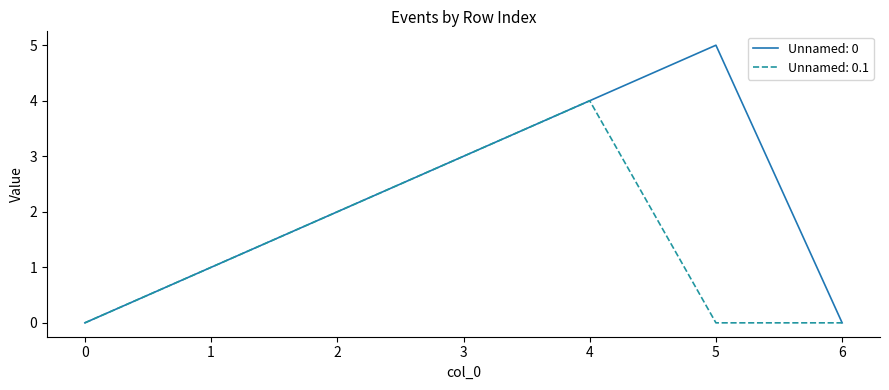

List the series in order of their overall mean, lowest first.

Unnamed: 0.1, Unnamed: 0